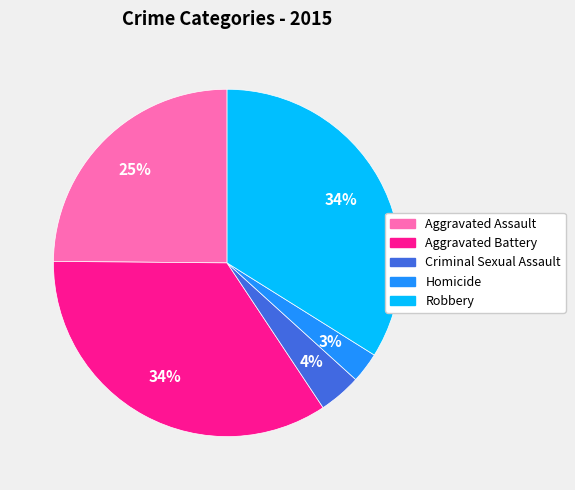

To the nearest percent, what is the average slice percentage?

20%